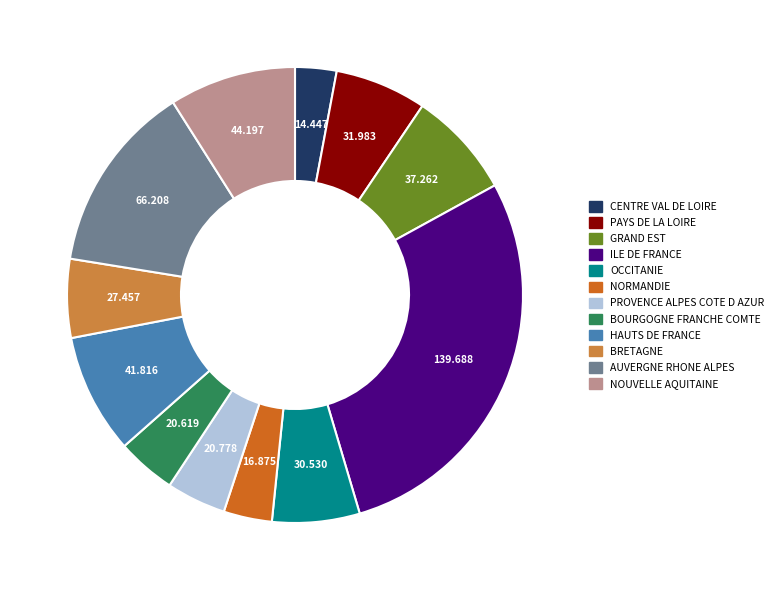

True or false: ILE DE FRANCE accounts for 28% of the total.

True